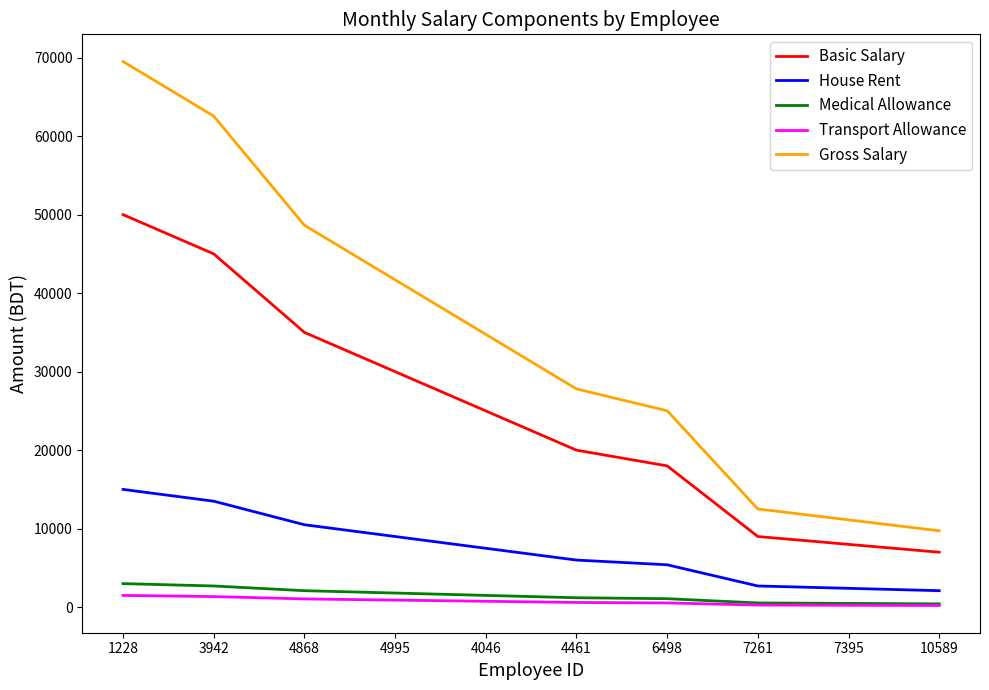

What is the difference between the maximum and minimum values in the House Rent series?

12900